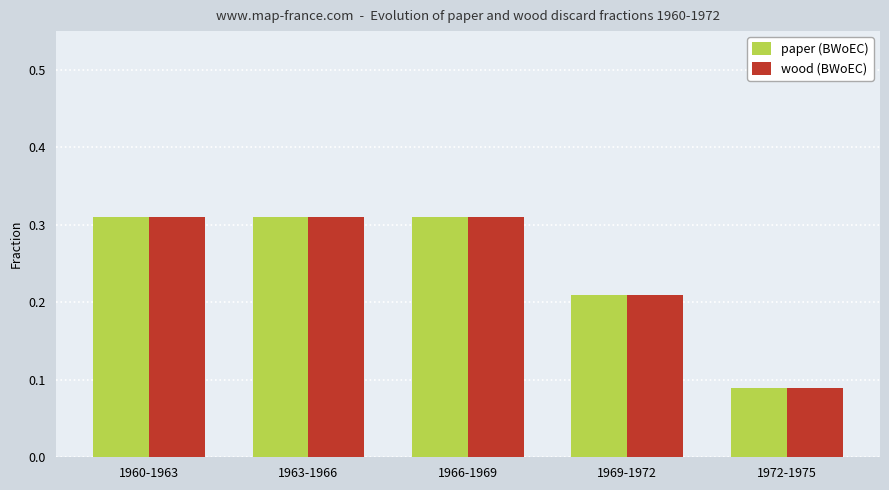

What position from the left is 1960-1963?

1